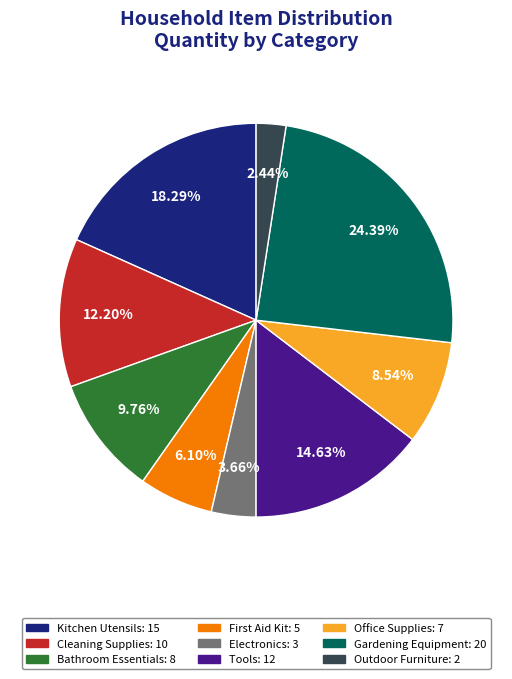

Which slice is the largest?

Gardening Equipment